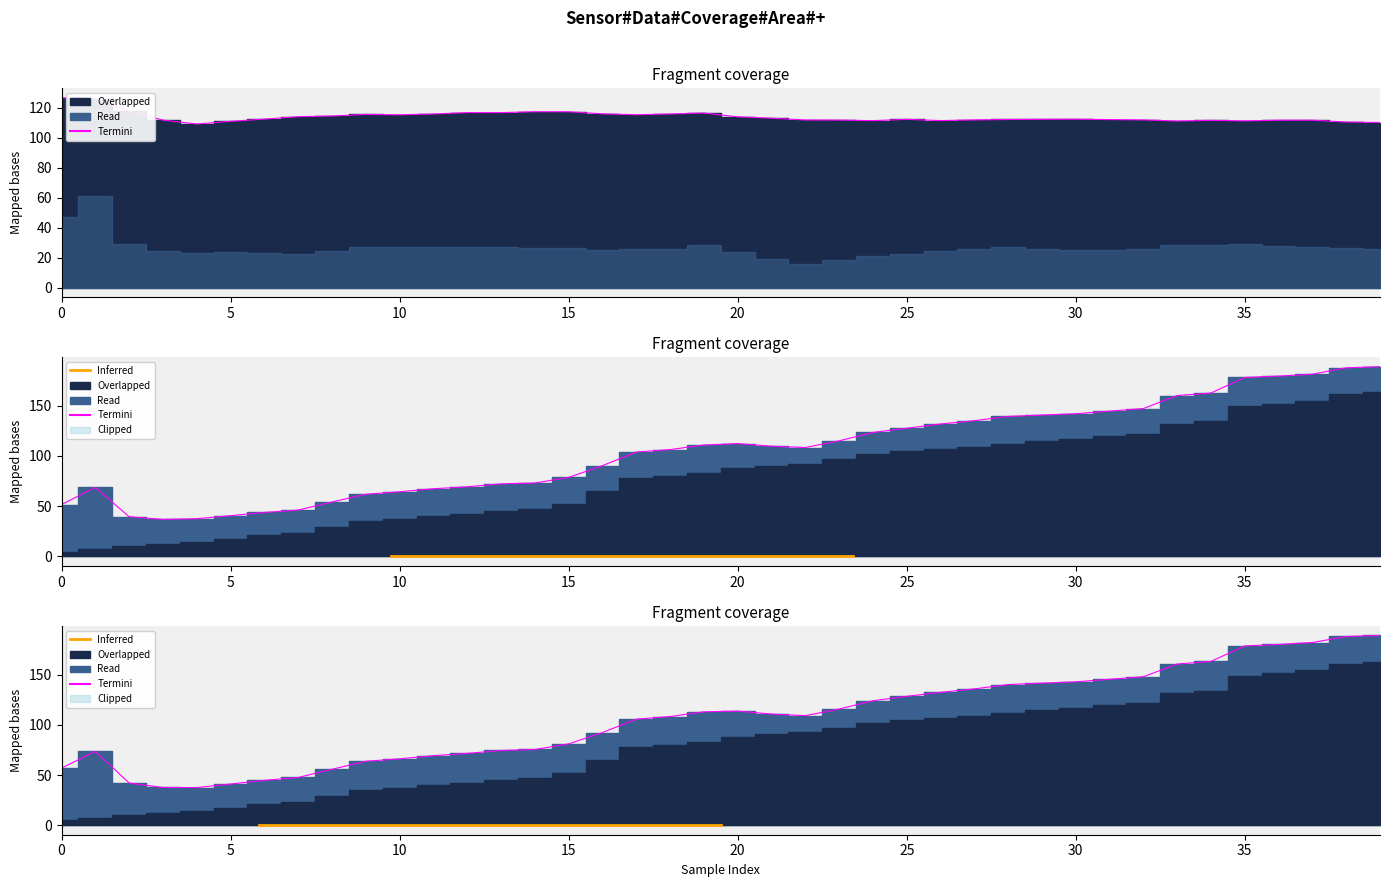

At how many categories does at least one series exceed 37?

40